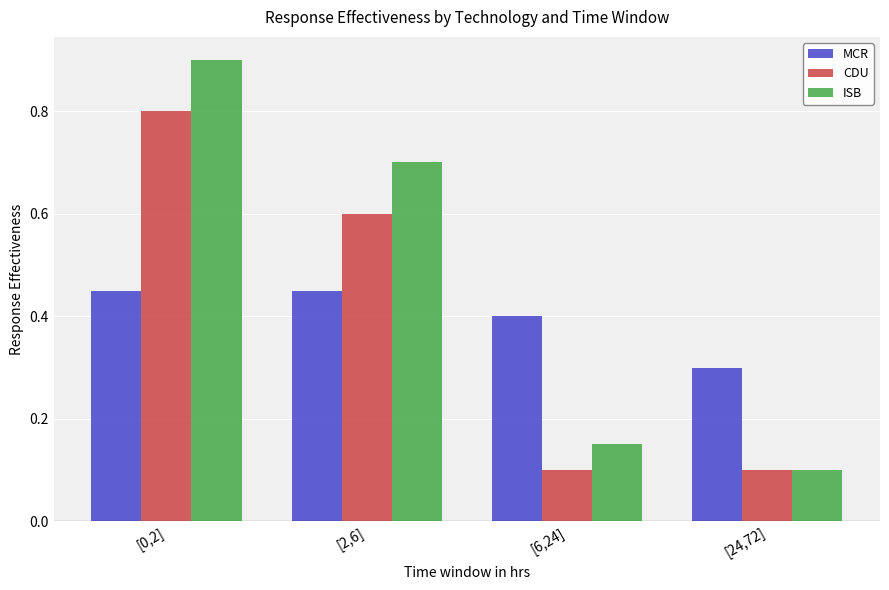

What are all the series names shown in the legend?

MCR, CDU, ISB